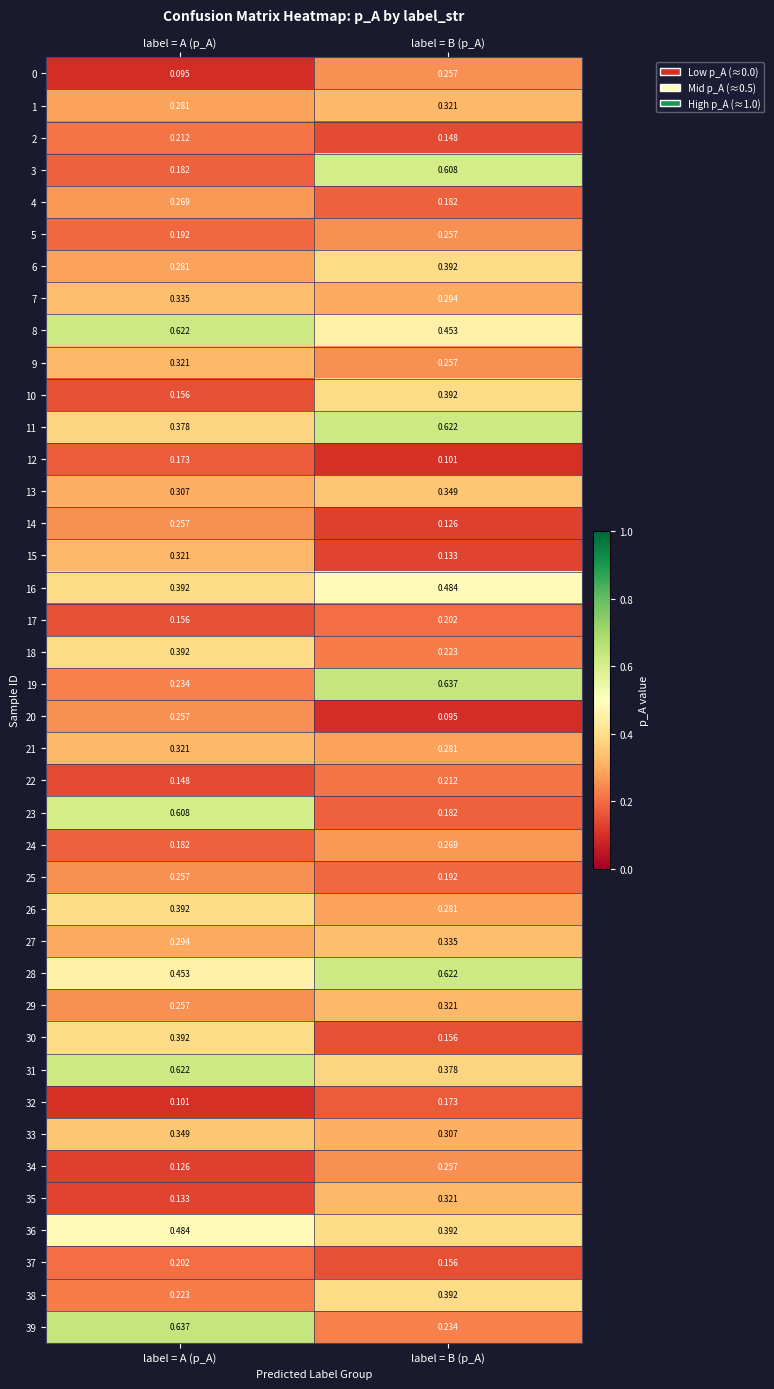

Is the value of 12 at label = B (p_A) greater than the value of 0 at label = A (p_A)?

Yes